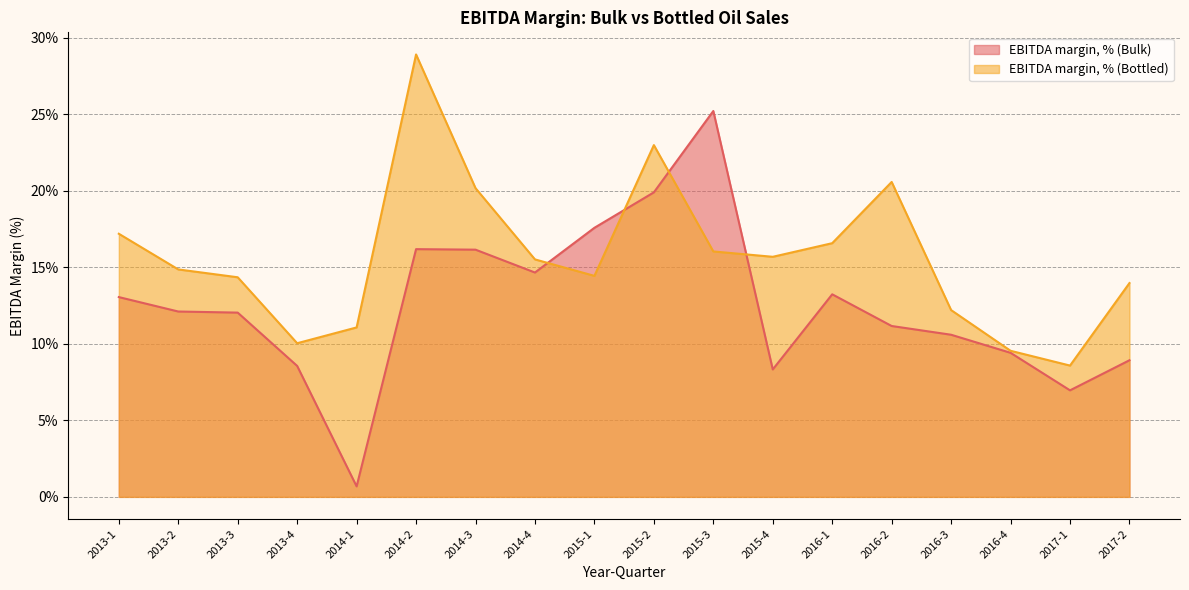

Is the value of EBITDA margin, % (Bottled) at 2013-4 greater than the value of EBITDA margin, % (Bulk) at 2013-2?

No